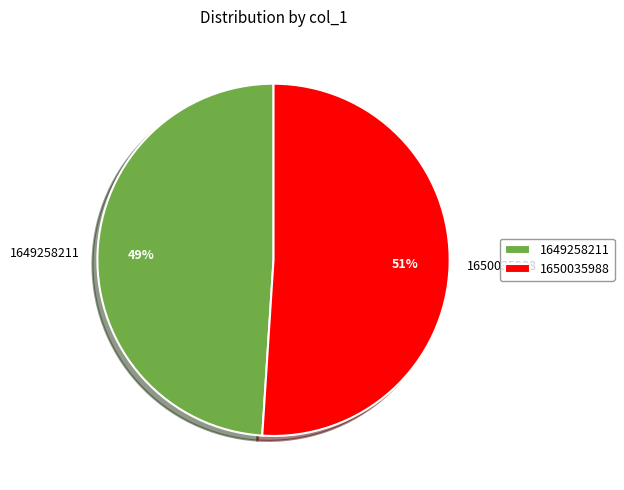

Do 1650035988 and 1649258211 together represent more than half of the pie?

Yes